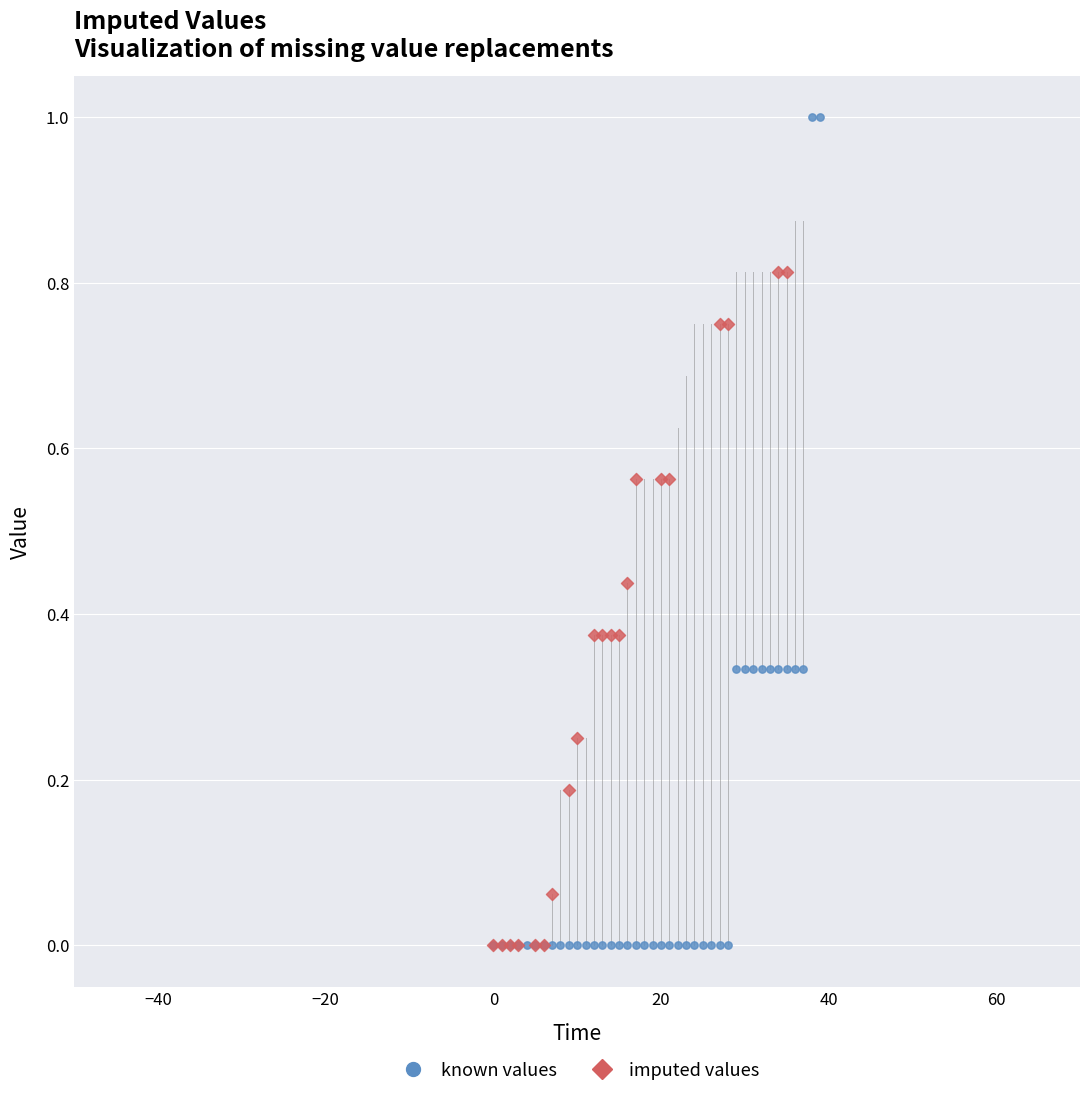

Which series has the largest Y range (max minus min)?

known values